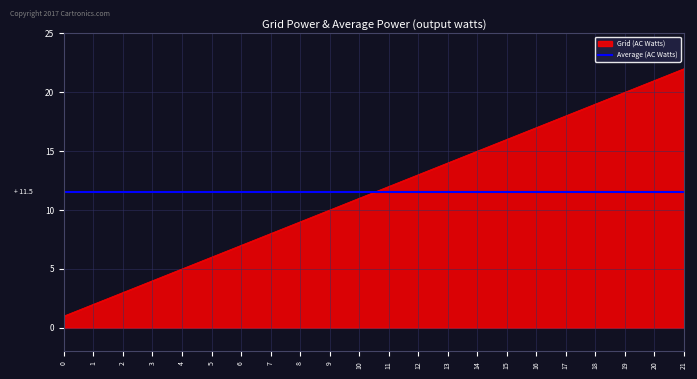

The Grid (AC Watts) series shows 7 at 14. True or false?

False